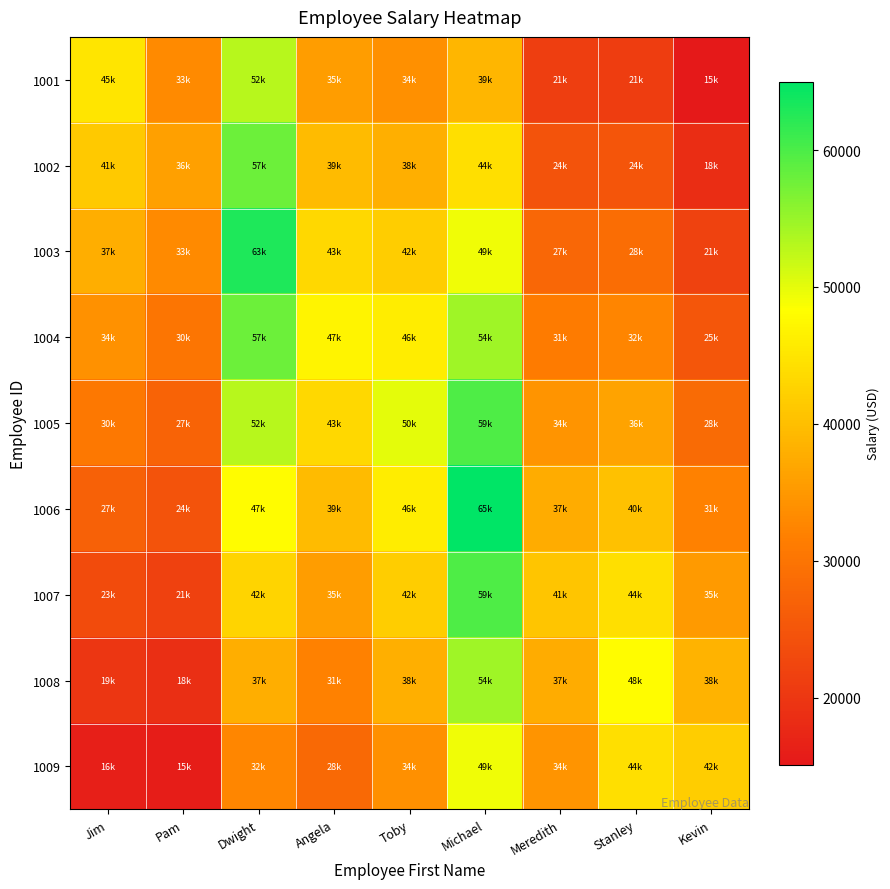

Reading left to right, transcribe all the data shown in this chart.

1001: Jim=45000.0	Pam=33120.0	Dwight=52920.0	Angela=35720.0	Toby=34000.0	Michael=39000.0	Meredith=21320.0	Stanley=21120.0	Kevin=15120.0
1002: Jim=41400.0	Pam=36000.0	Dwight=57960.0	Angela=39480.0	Toby=38000.0	Michael=44200.0	Meredith=24600.0	Stanley=24960.0	Kevin=18480.0
1003: Jim=37800.0	Pam=33120.0	Dwight=63000.0	Angela=43240.0	Toby=42000.0	Michael=49400.0	Meredith=27880.0	Stanley=28800.0	Kevin=21840.0
1004: Jim=34200.0	Pam=30240.0	Dwight=57960.0	Angela=47000.0	Toby=46000.0	Michael=54600.0	Meredith=31160.0	Stanley=32640.0	Kevin=25200.0
1005: Jim=30600.0	Pam=27360.0	Dwight=52920.0	Angela=43240.0	Toby=50000.0	Michael=59800.0	Meredith=34440.0	Stanley=36480.0	Kevin=28560.0
1006: Jim=27000.0	Pam=24480.0	Dwight=47880.0	Angela=39480.0	Toby=46000.0	Michael=65000.0	Meredith=37720.0	Stanley=40320.0	Kevin=31920.0
1007: Jim=23400.0	Pam=21600.0	Dwight=42840.0	Angela=35720.0	Toby=42000.0	Michael=59800.0	Meredith=41000.0	Stanley=44160.0	Kevin=35280.0
1008: Jim=19800.0	Pam=18720.0	Dwight=37800.0	Angela=31960.0	Toby=38000.0	Michael=54600.0	Meredith=37720.0	Stanley=48000.0	Kevin=38640.0
1009: Jim=16200.0	Pam=15840.0	Dwight=32760.0	Angela=28200.0	Toby=34000.0	Michael=49400.0	Meredith=34440.0	Stanley=44160.0	Kevin=42000.0